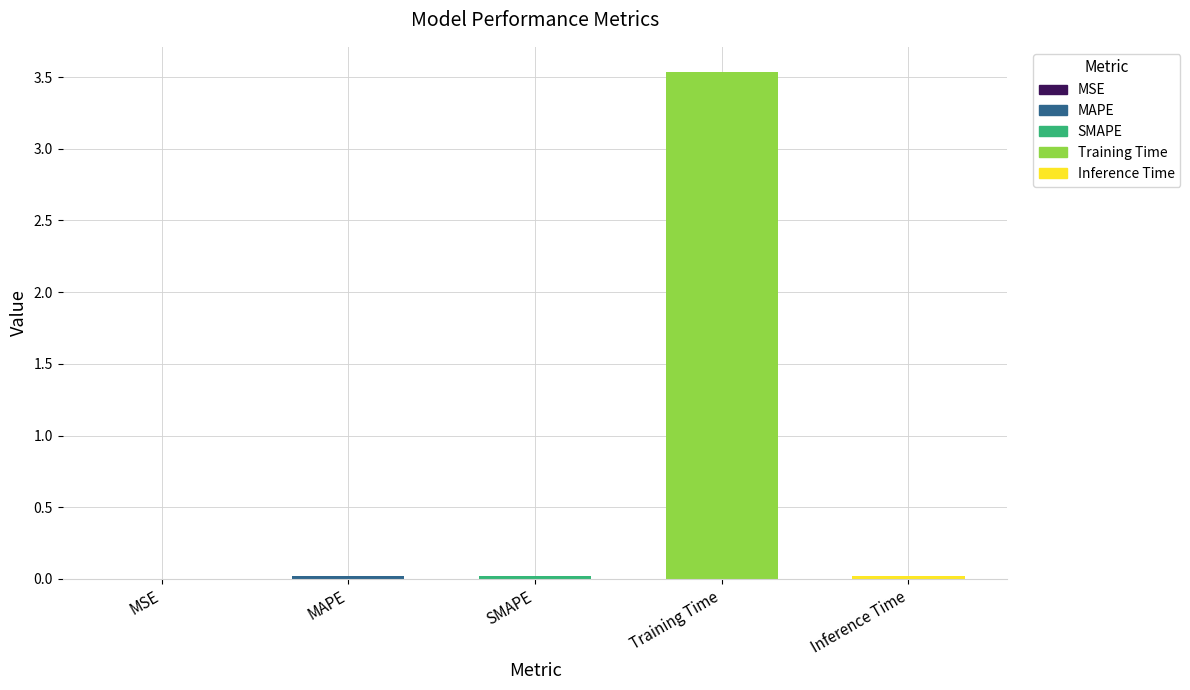

Between Inference Time and Training Time, which is larger?

Training Time